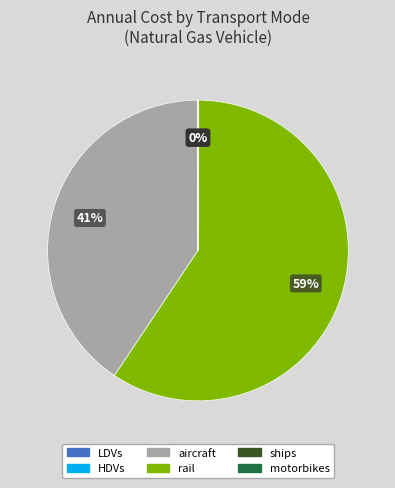

To the nearest percent, what is the difference between the largest and smallest slice percentages?

59%